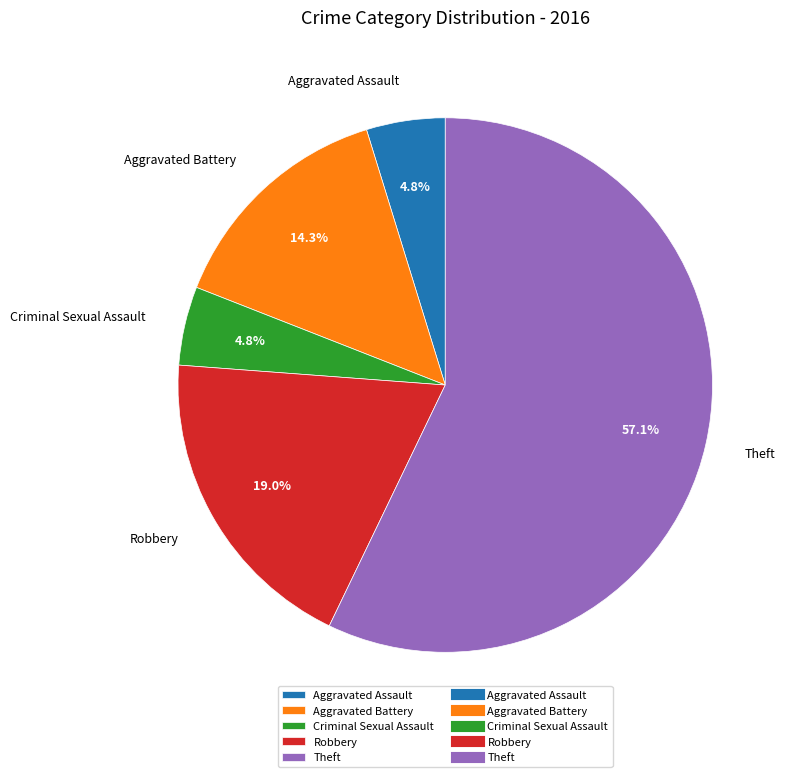

What percentage do Aggravated Battery and Robbery together represent?

33.3%